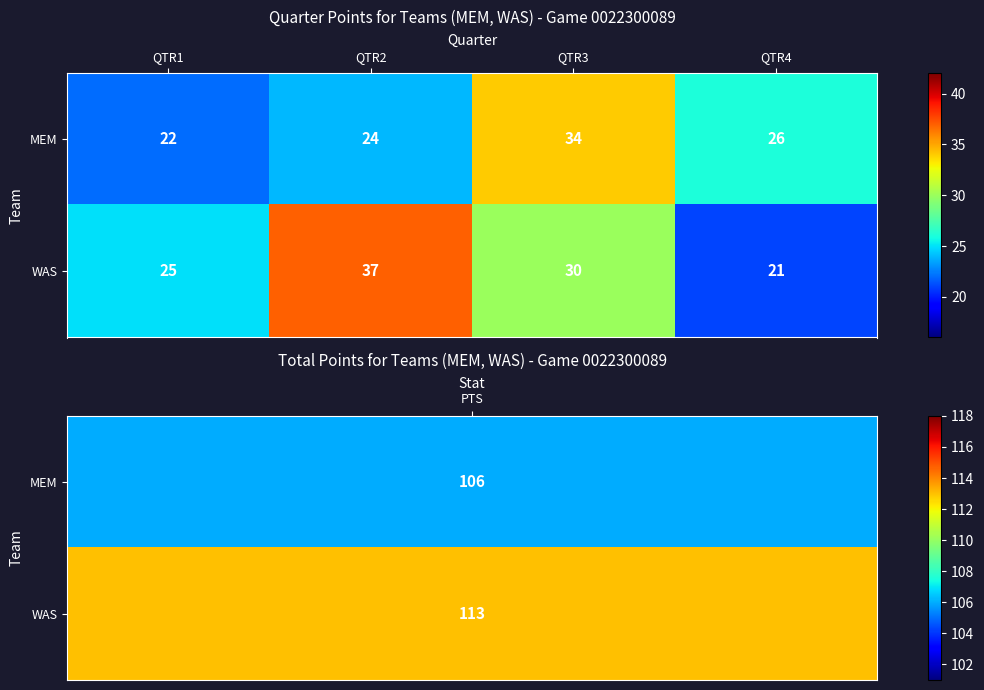

At which category is the sum across all series the highest?

QTR3